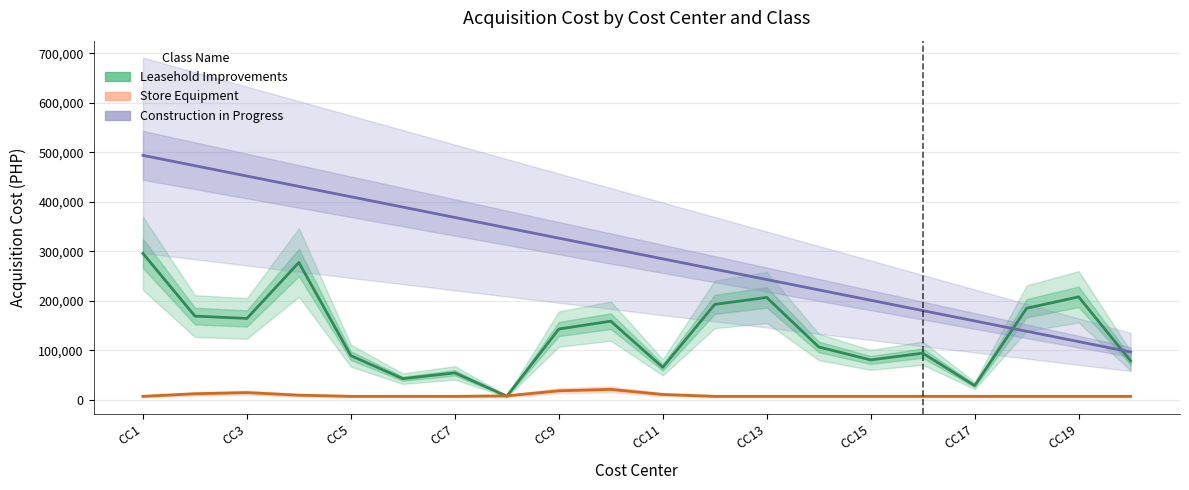

The value of Store Equipment at CC15 is 13039.9. True or false?

False